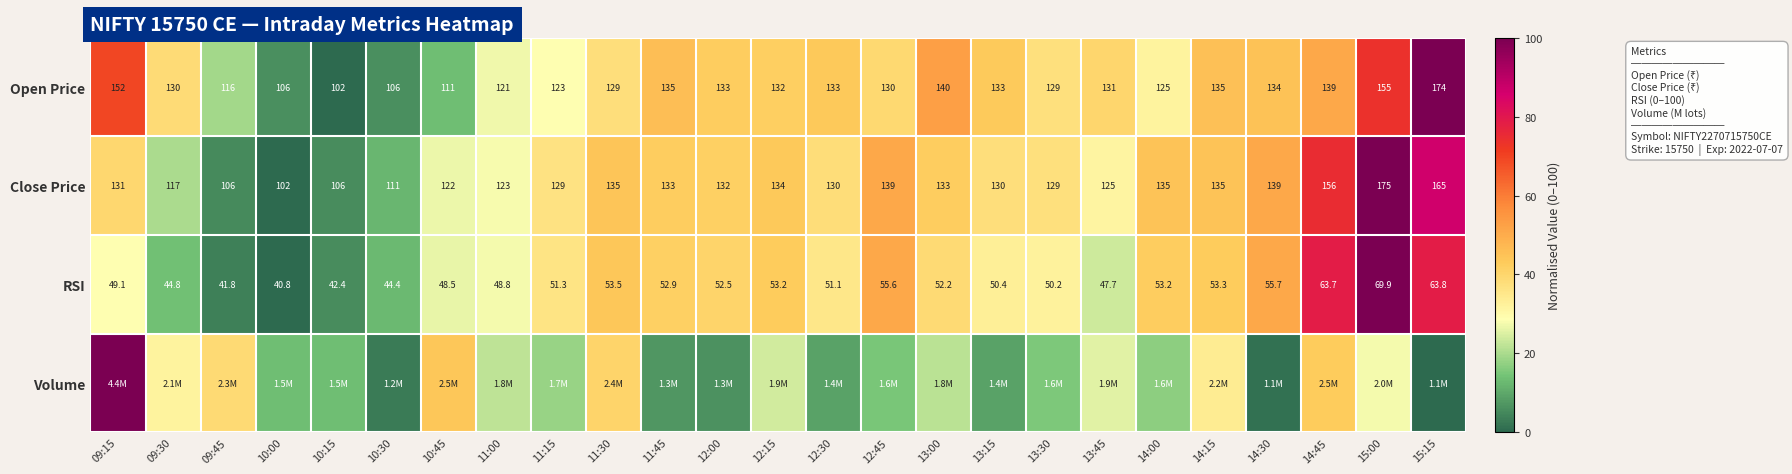

Is the value of Open Price at 13:30 greater than the value of Close Price at 14:15?

No